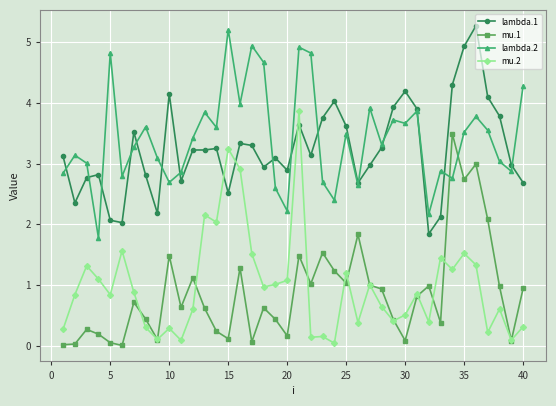

True or false: lambda.2 and mu.2 cross at least once.

False